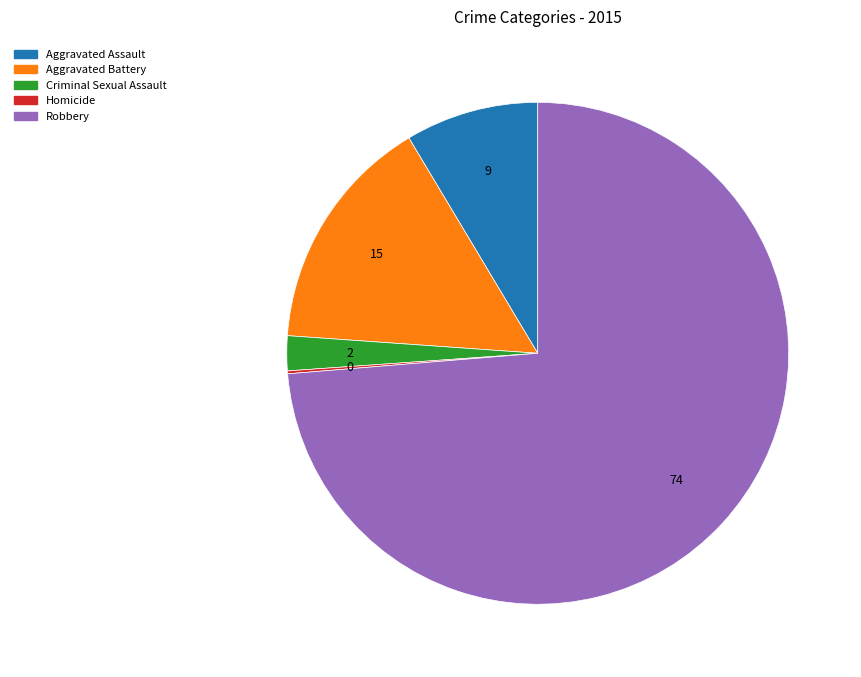

Which has a higher value, Aggravated Assault or Criminal Sexual Assault?

Aggravated Assault